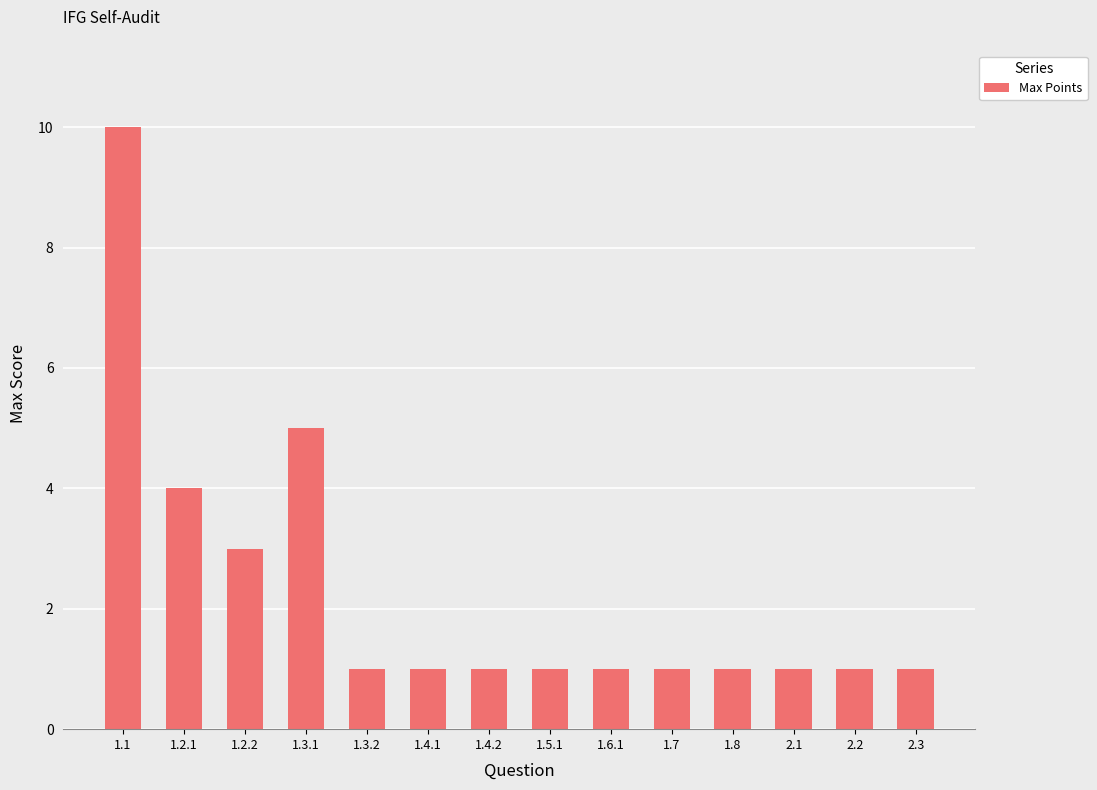

What is the label of the 6th bar from the left?

1.4.1